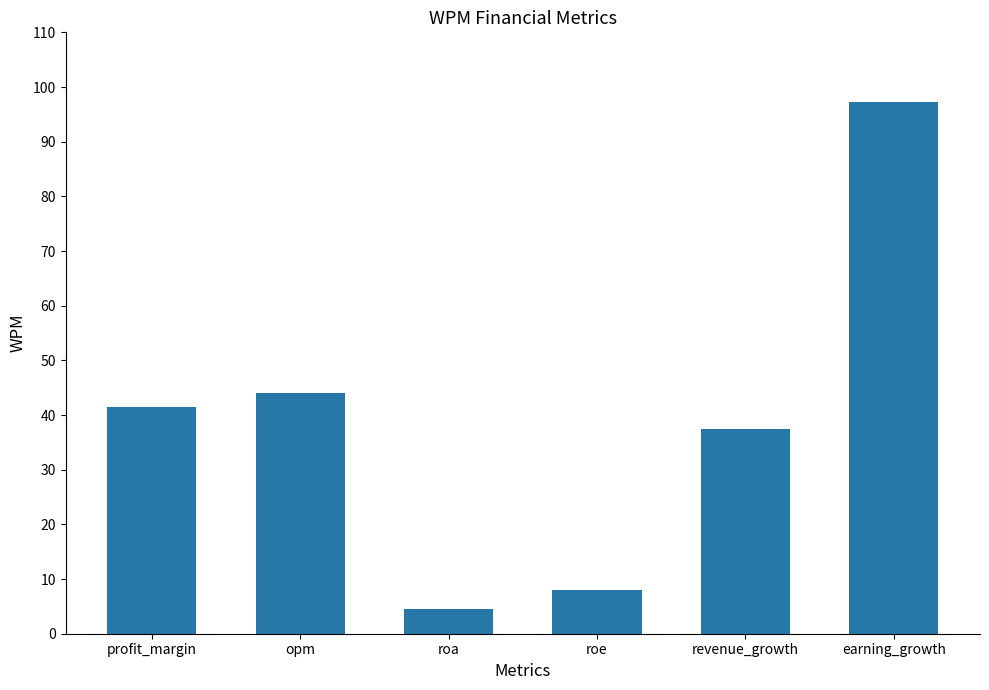

What is the sum of all values?

232.7